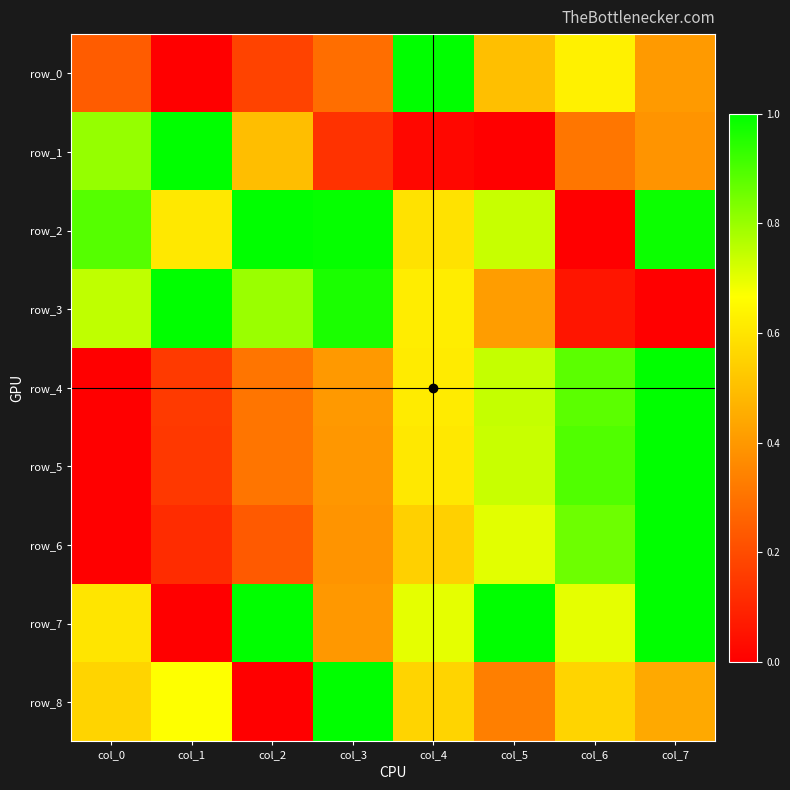

True or false: row_8 has a value of 0.7 at col_7.

False